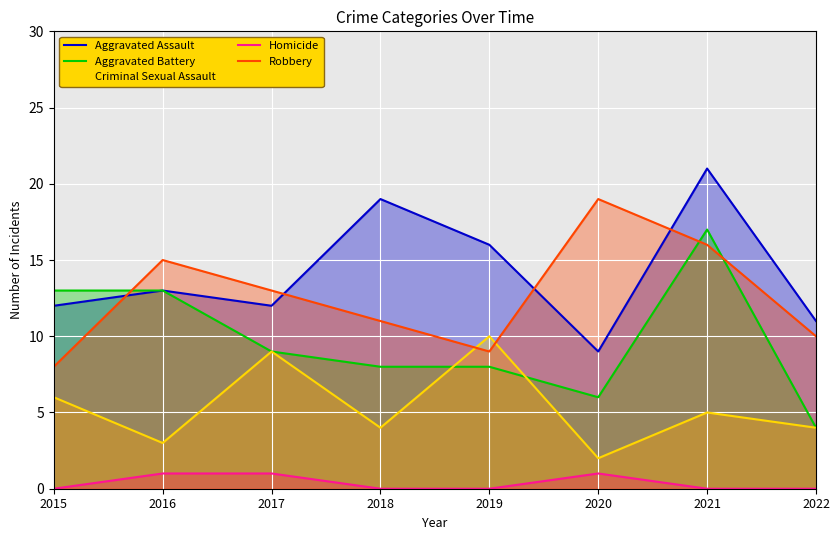

Where is Aggravated Battery nearest to the value 10?

2017